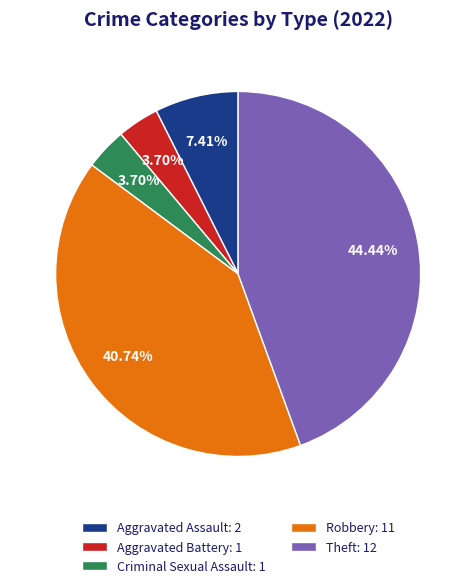

What percentage is NOT represented by Criminal Sexual Assault?

96.3%